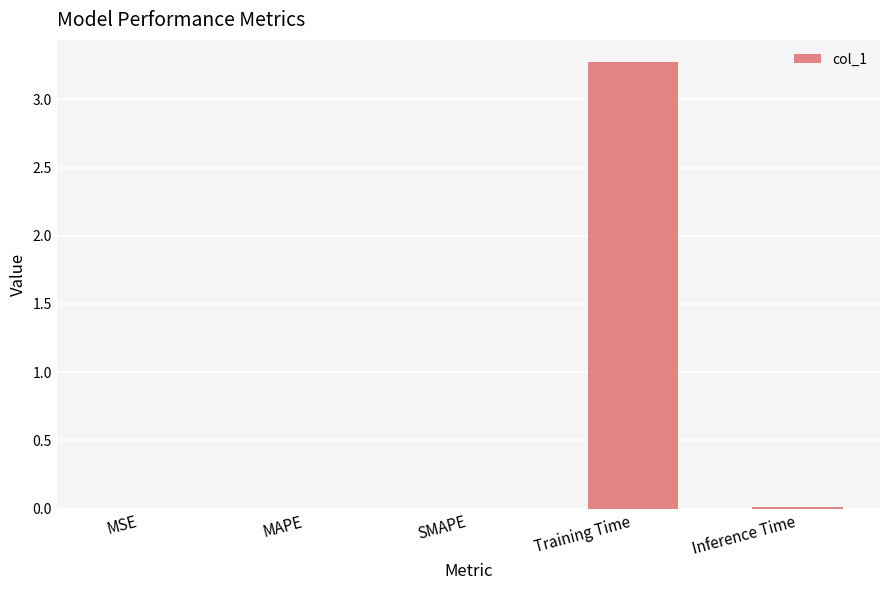

What value does the data have at Training Time?

3.3